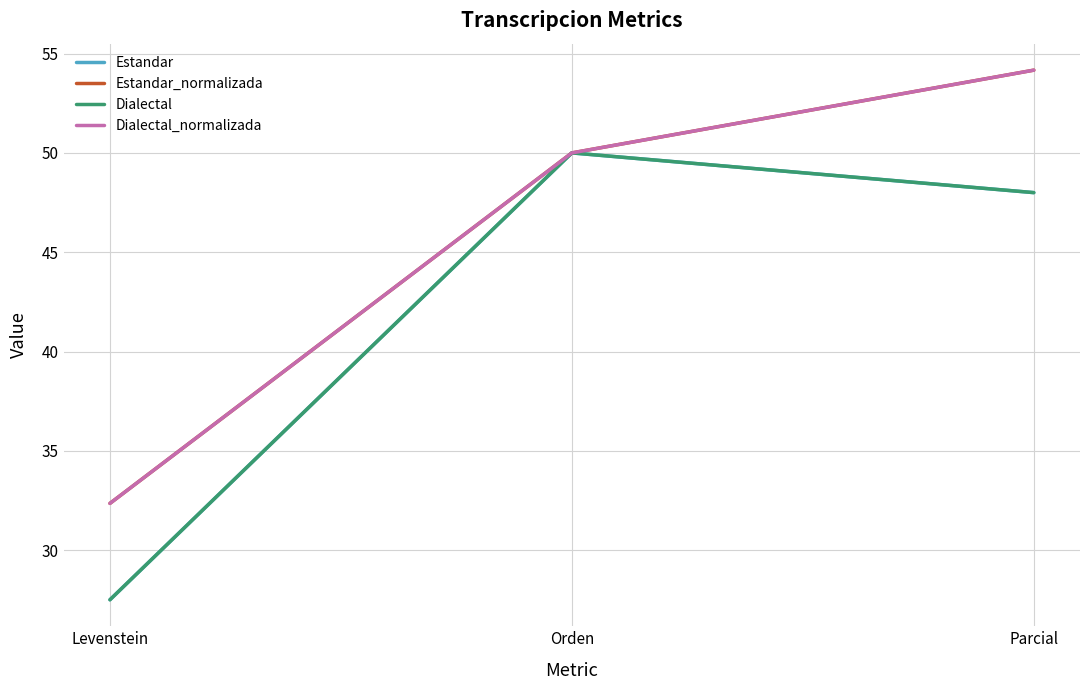

The Dialectal_normalizada series shows 28.2 at Parcial. True or false?

False